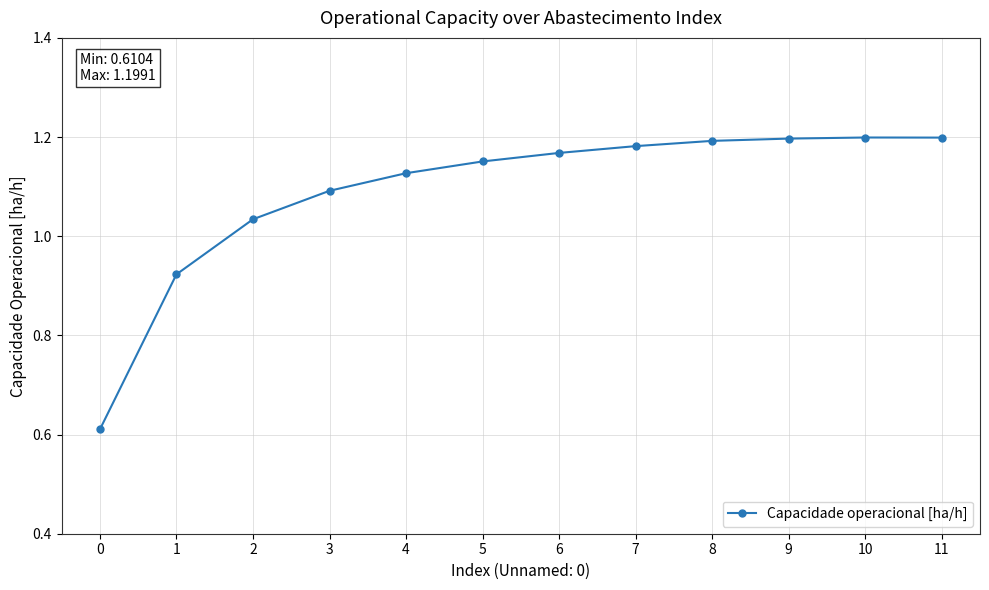

How many values are below 1?

2